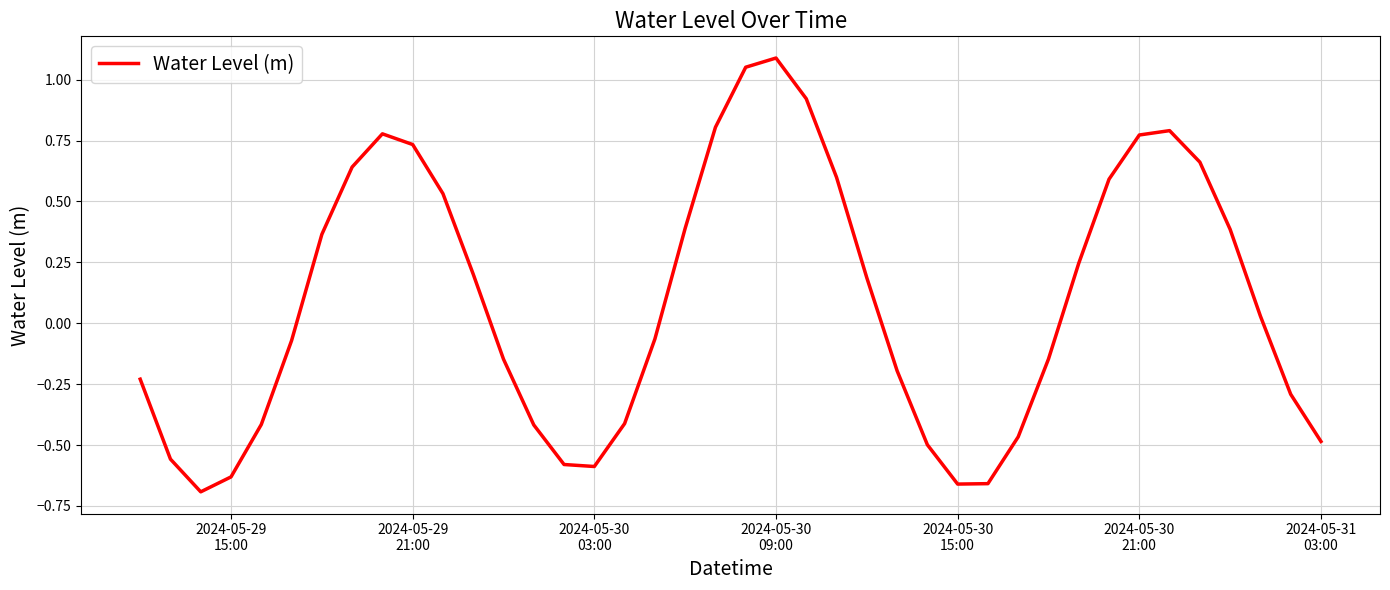

What is the difference between the maximum and minimum values?

1.8